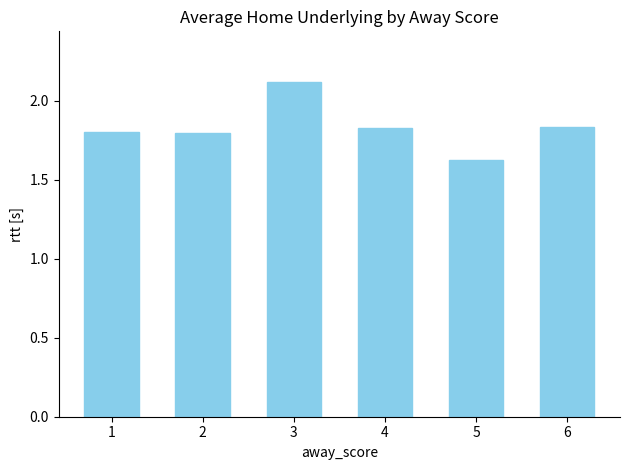

The chart shows a value of 2.6 at 1. True or false?

False